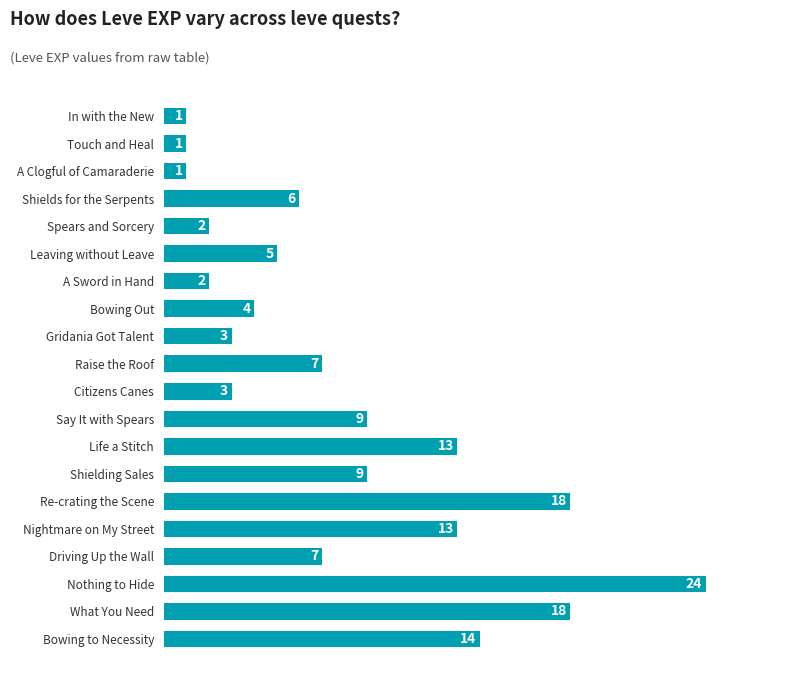

What is the average value?

8